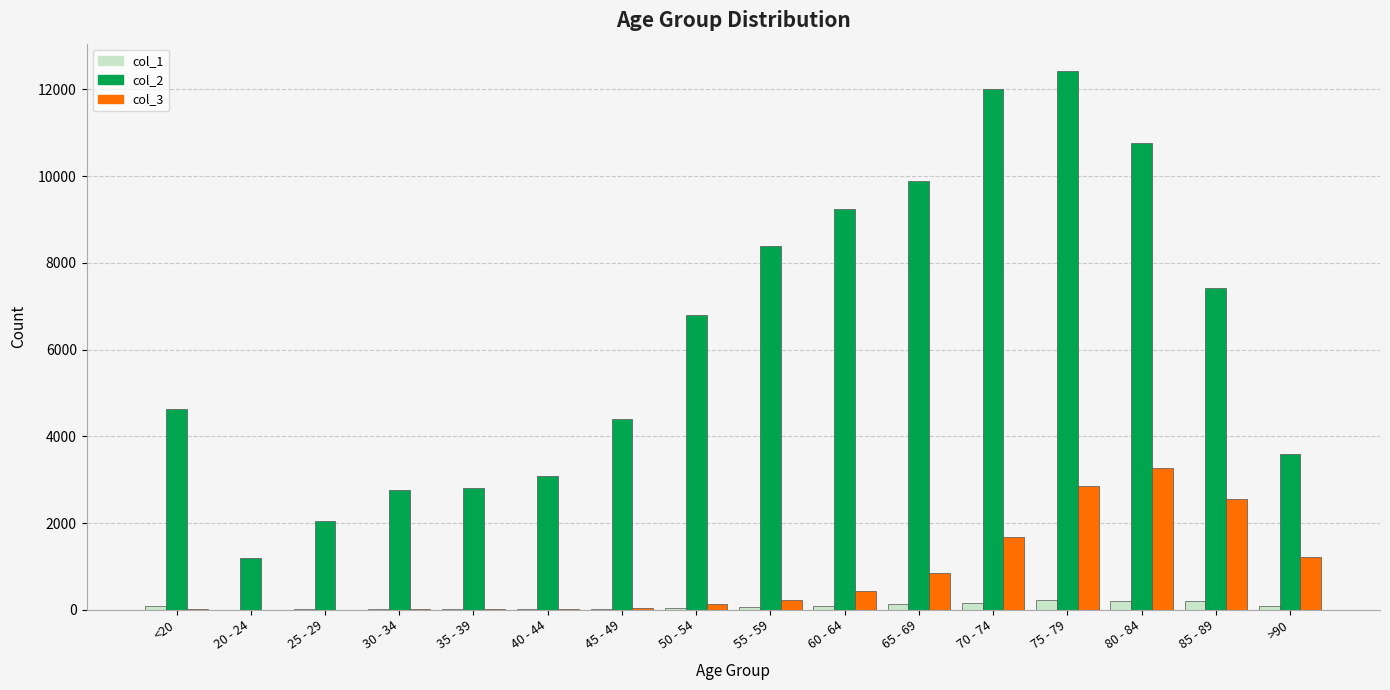

At which category is the sum across all series the highest?

75 - 79